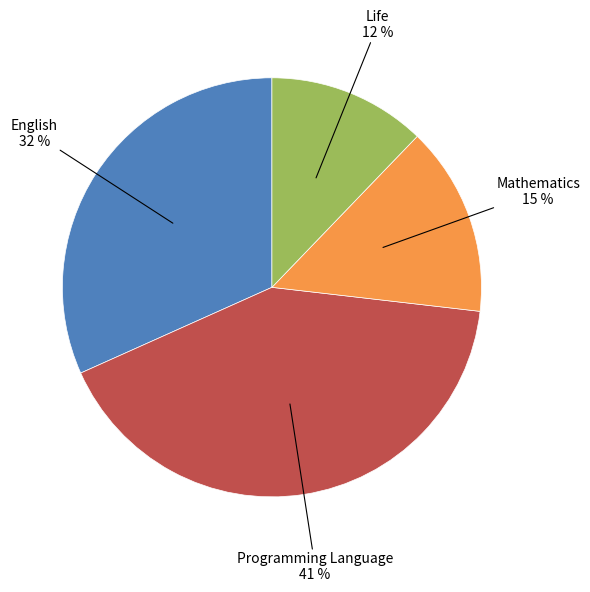

To the nearest percent, what is the average slice percentage?

25%